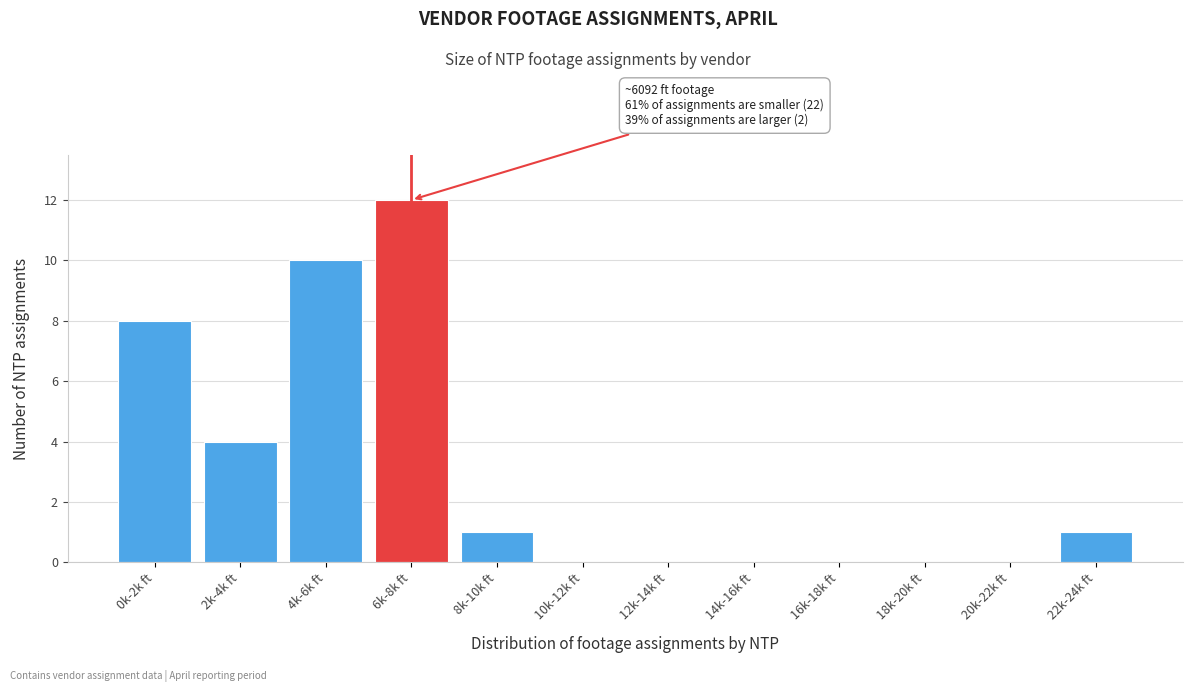

Reading left to right, transcribe all the data shown in this chart.

0k-2k ft=8	2k-4k ft=4	4k-6k ft=10	6k-8k ft=12	8k-10k ft=1	10k-12k ft=0	12k-14k ft=0	14k-16k ft=0	16k-18k ft=0	18k-20k ft=0	20k-22k ft=0	22k-24k ft=1